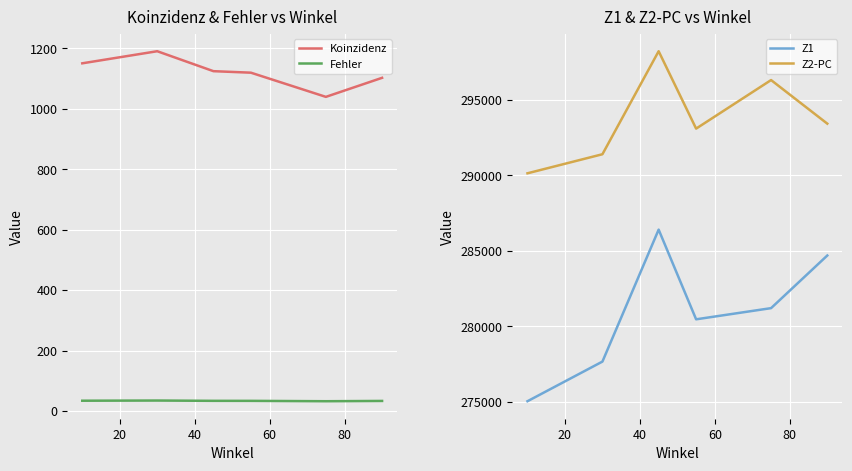

How many data points in Koinzidenz are less than 1124?

3